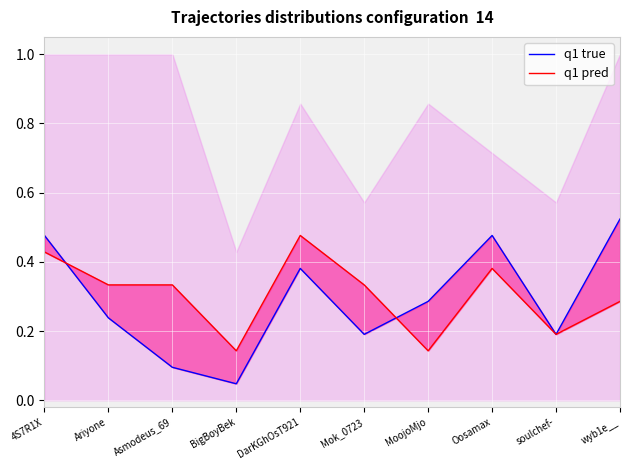

Which has a higher value, DarKGhOsT921 or Ariyone?

DarKGhOsT921